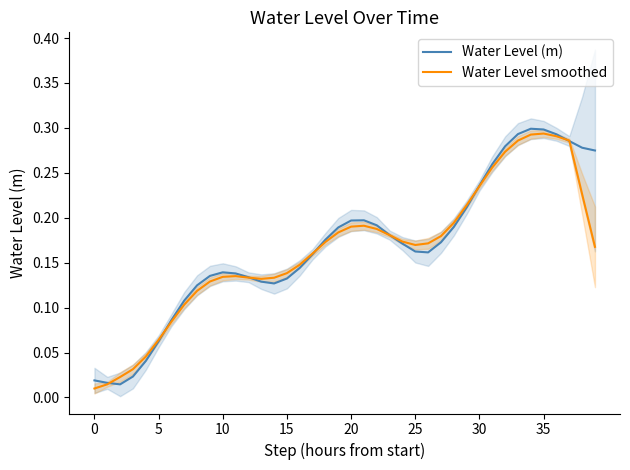

Which category has the highest value in the Water Level (m) series?

34